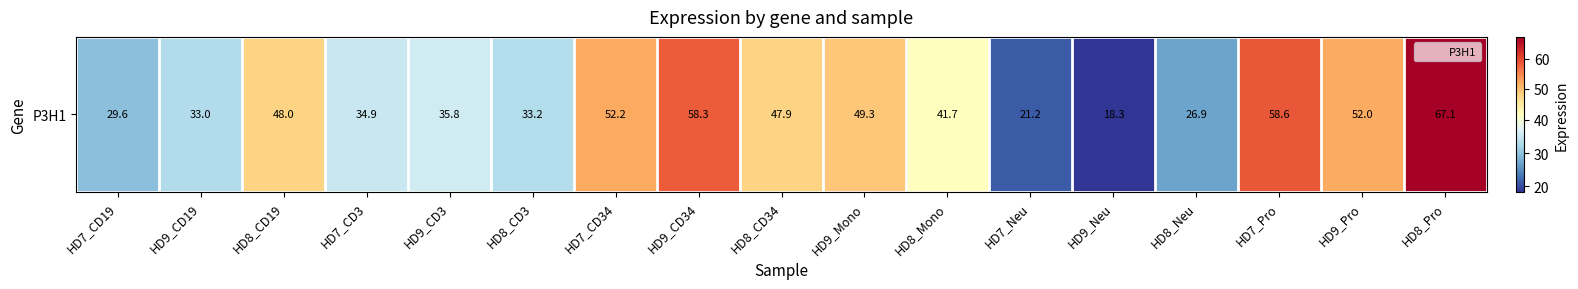

Between HD7_CD19 and HD9_CD19, which is larger?

HD9_CD19